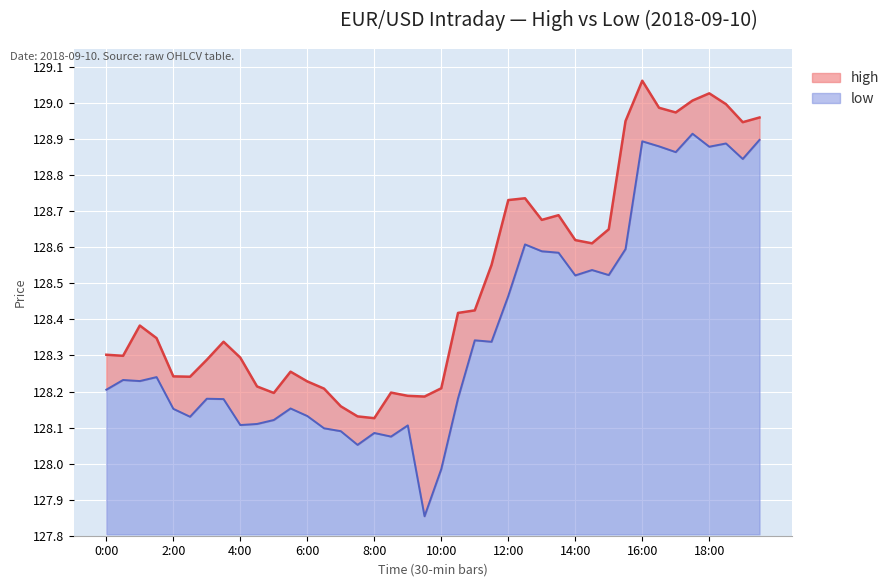

The value of high (line) at 15 is 208.2. True or false?

False